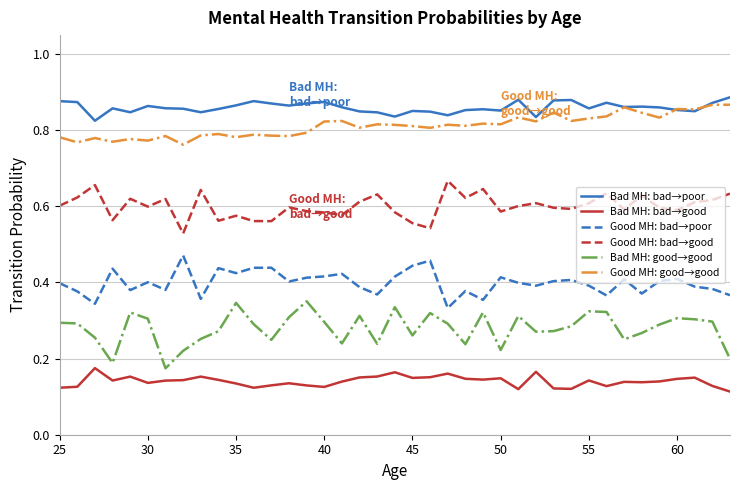

How many Bad MH: good→good values are between 0 and 1?

39